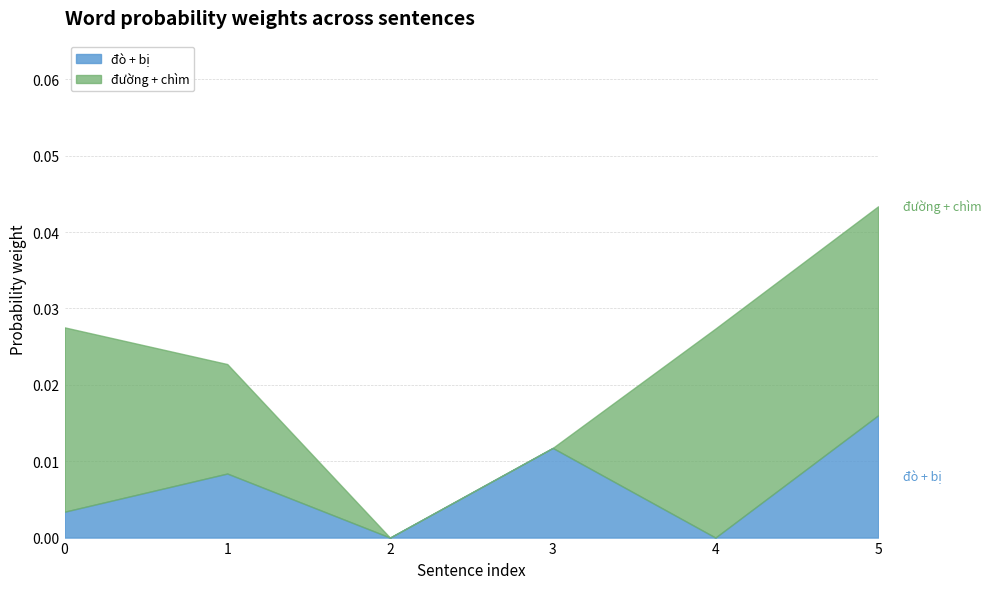

At which category is the sum across all series the highest?

5